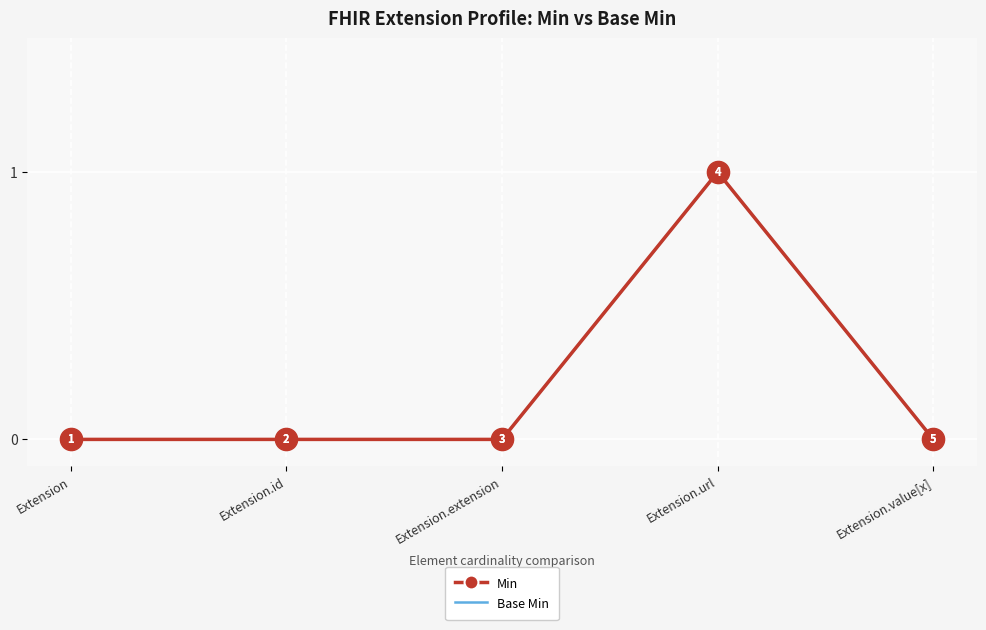

Is the value of Min at Extension.extension greater than the value of Base Min at Extension?

No